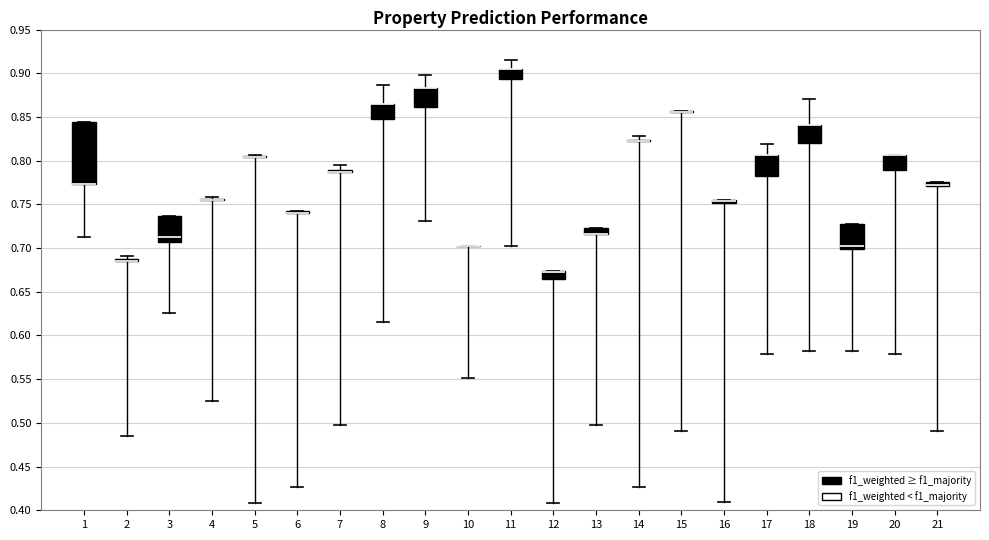

Which box is the tallest, from its lower edge to its upper edge?

1